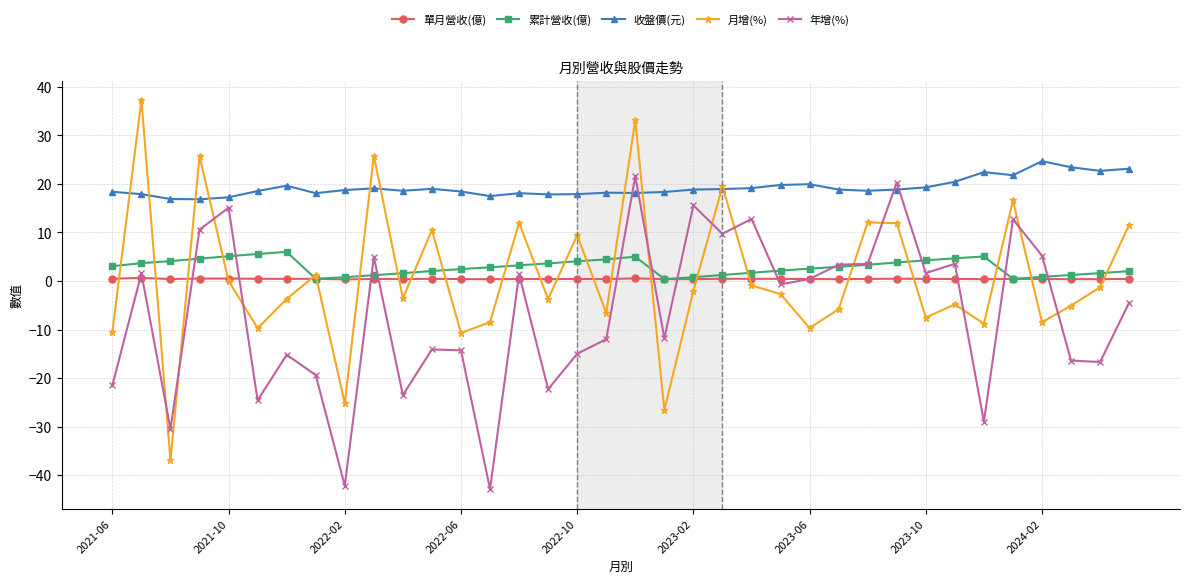

What is the greatest value displayed?

37.3